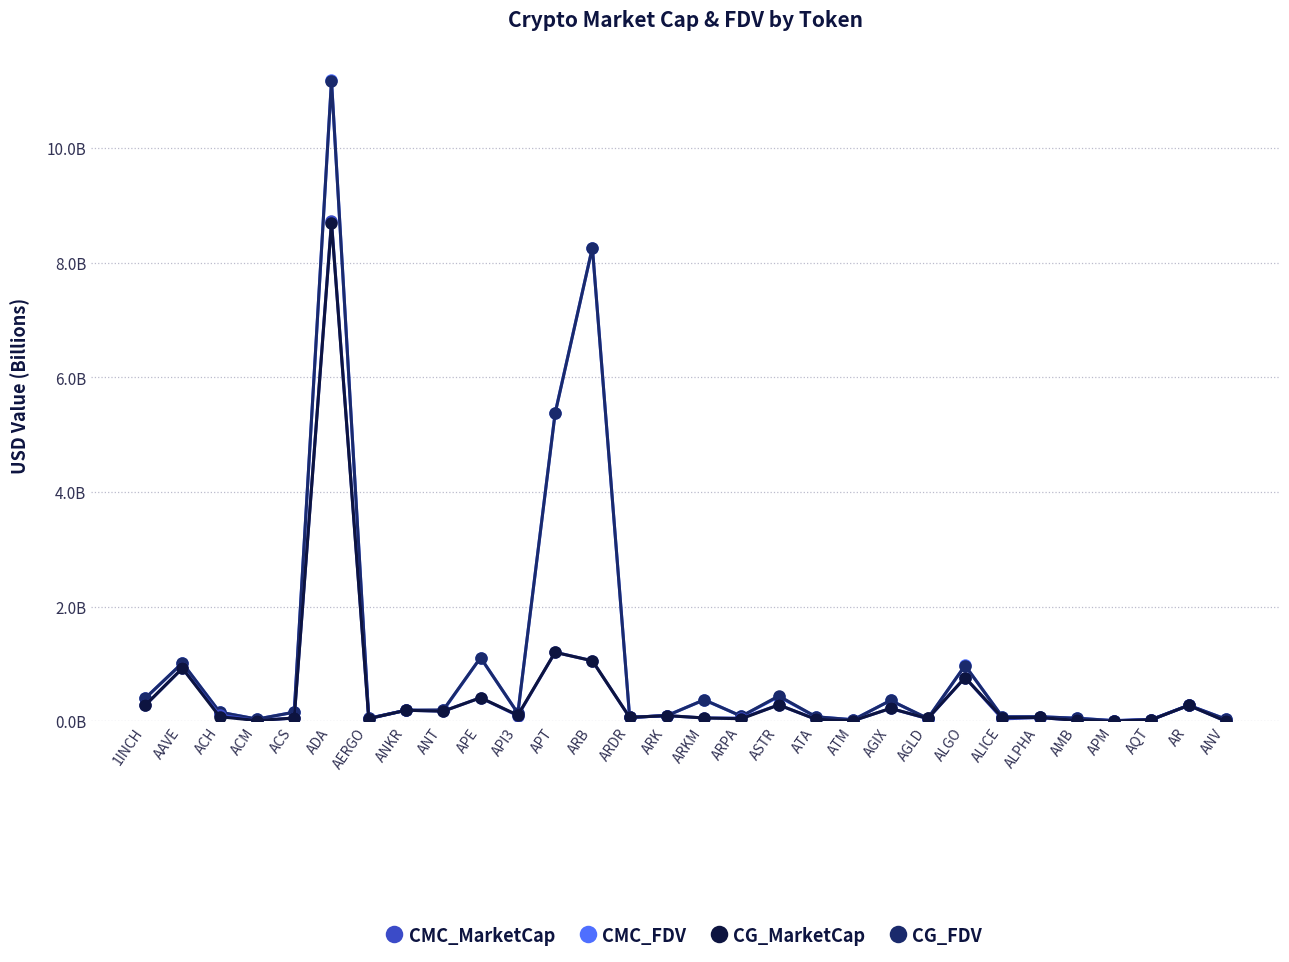

What is the sum of all CG_MarketCap values?

15.3